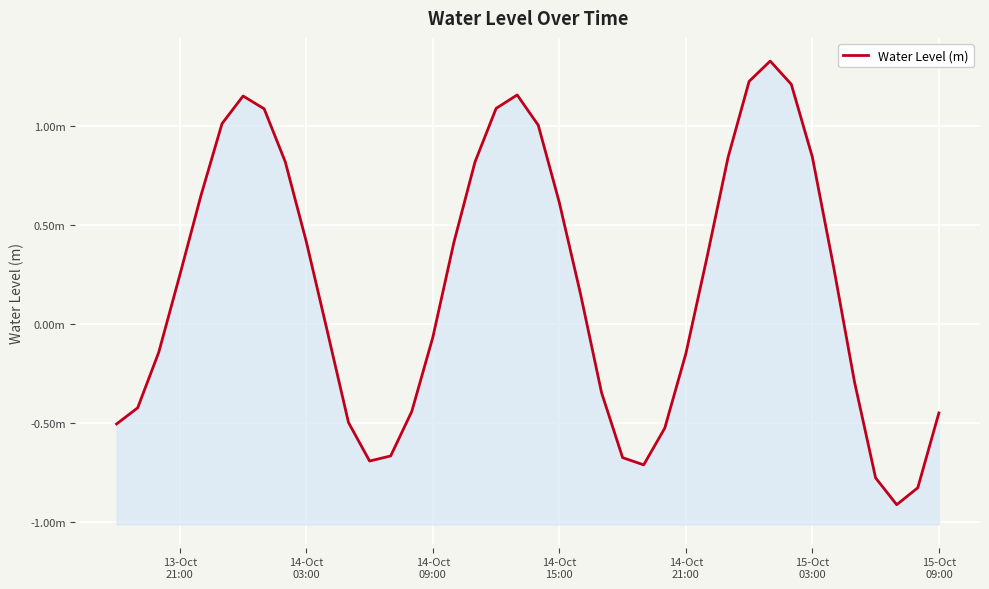

How many points are higher than both their immediate neighbors (excluding endpoints)?

3